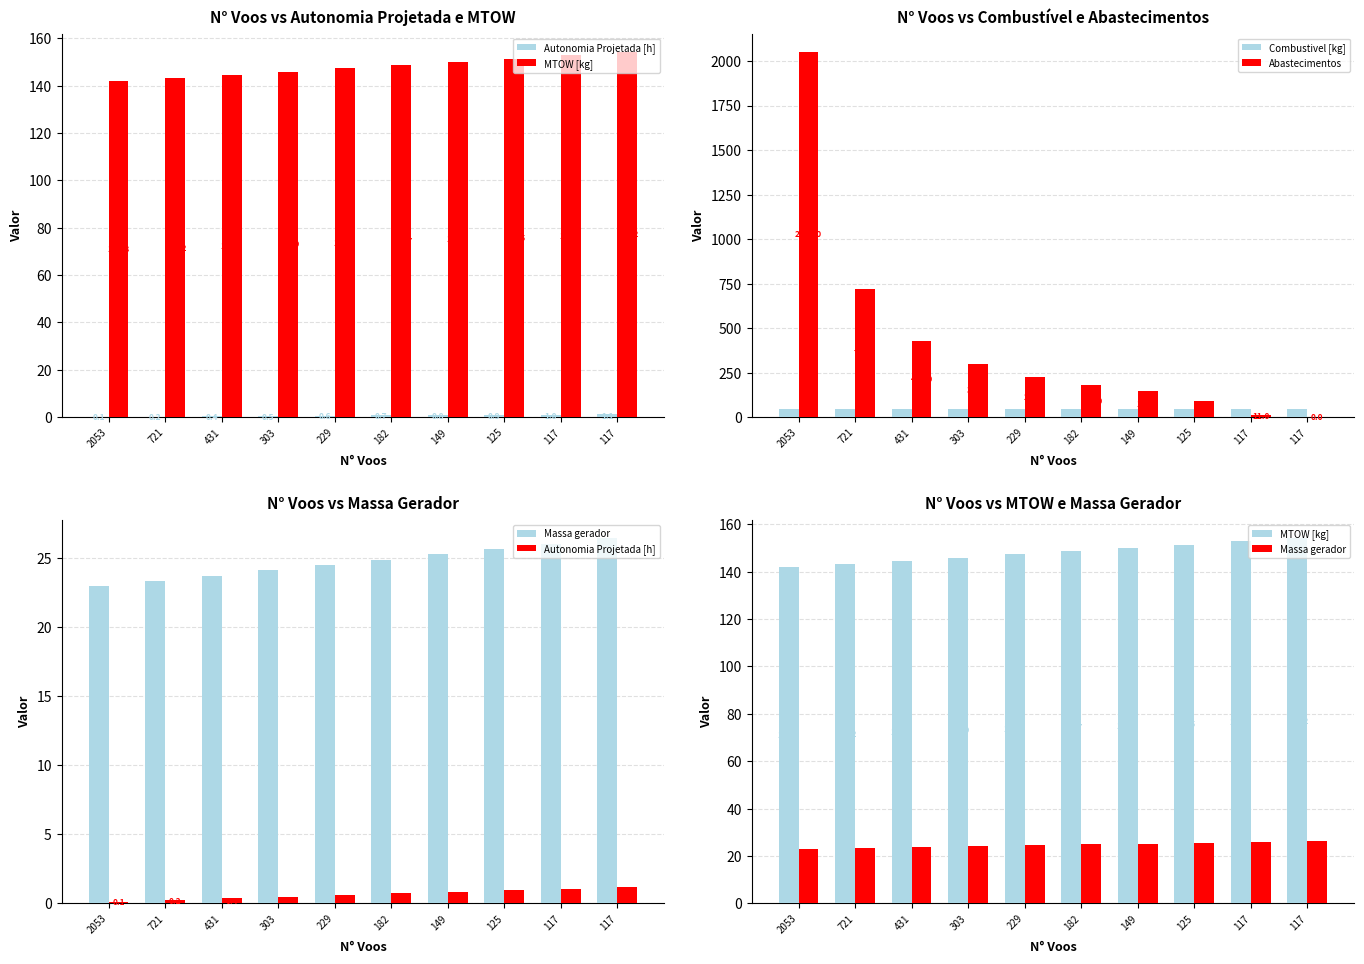

What is the difference between the second highest and second lowest values in the Autonomia Projetada [h] series?

0.8